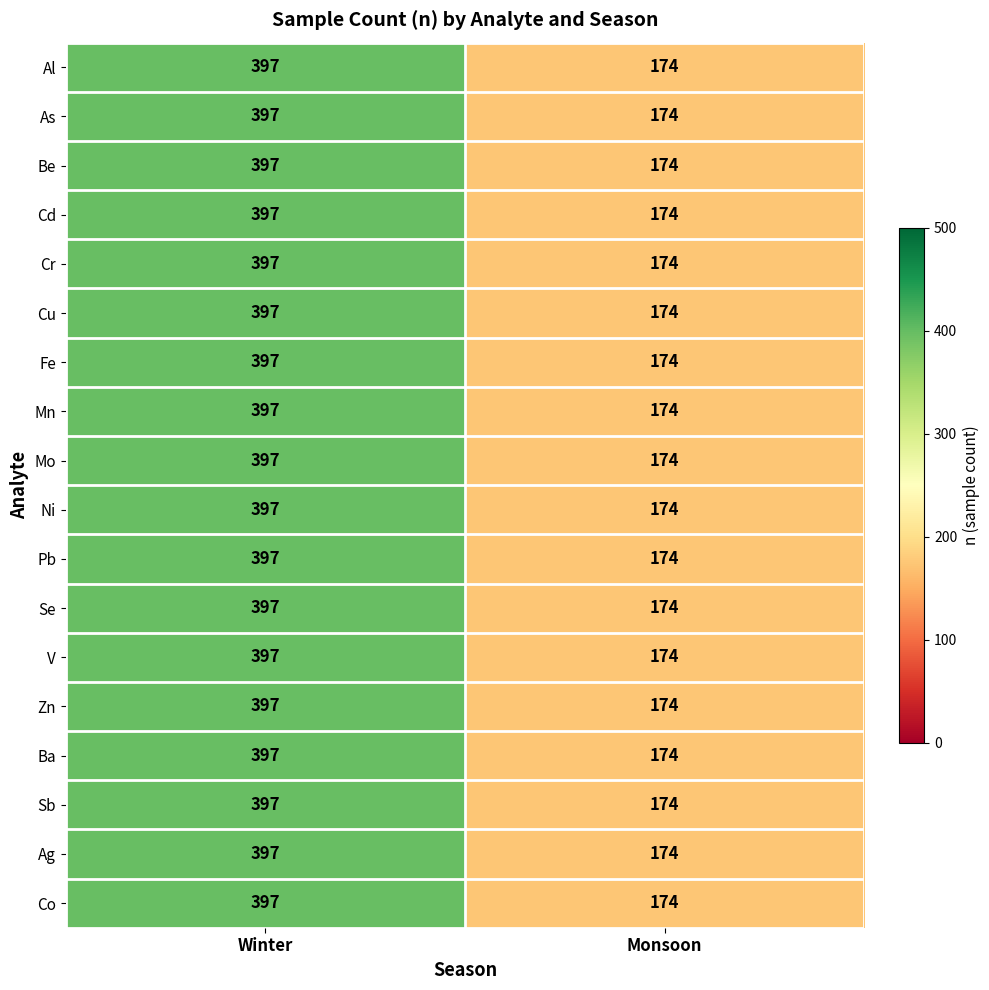

What is the total value across all series at Monsoon?

3132